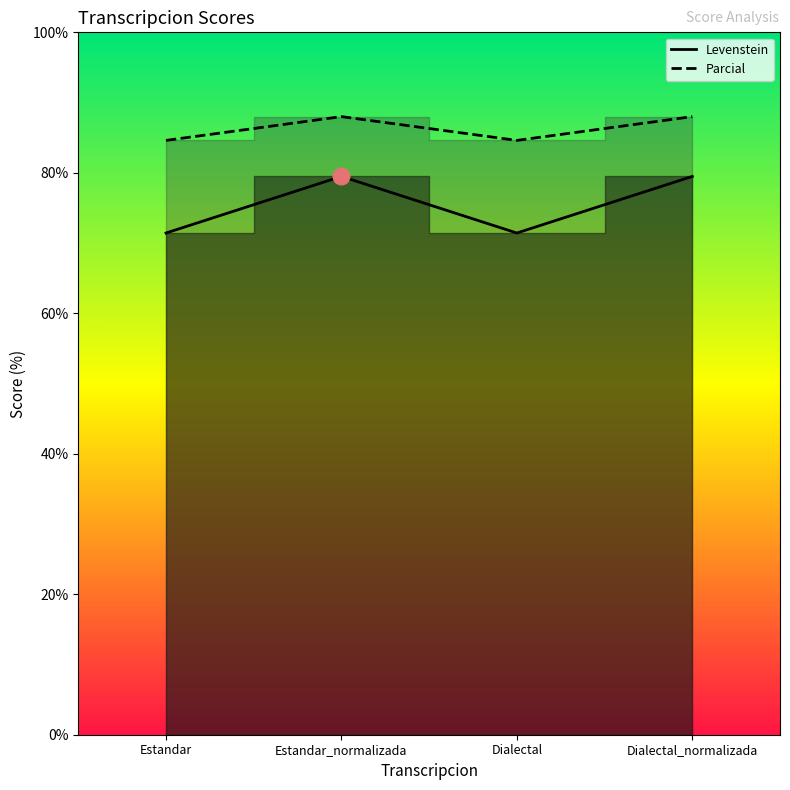

True or false: Levenstein and Parcial cross at least once.

False